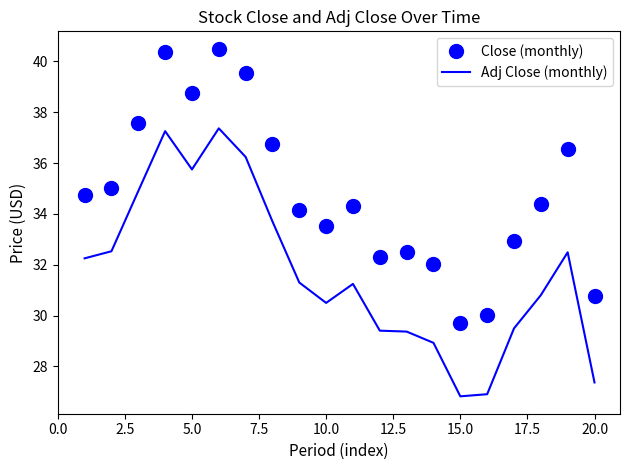

List the series in order of their peak value, lowest first.

Adj Close (monthly), Close (monthly)